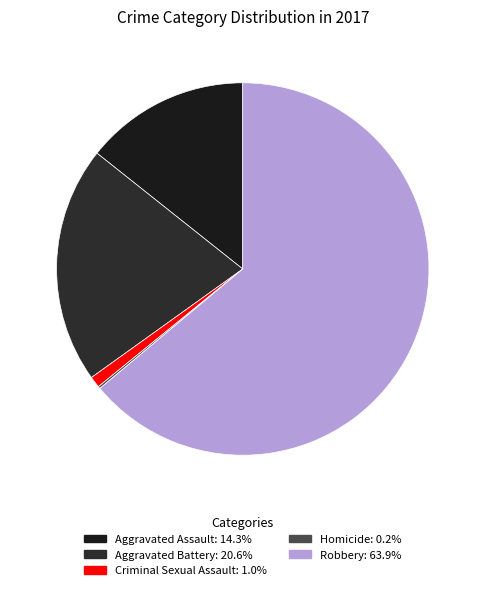

To the nearest percent, what portion does Criminal Sexual Assault represent?

1%